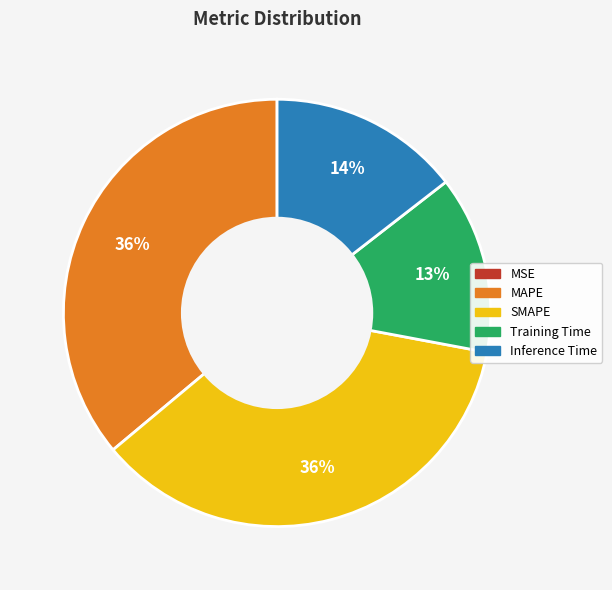

The Inference Time slice represents 14% of the pie. True or false?

True